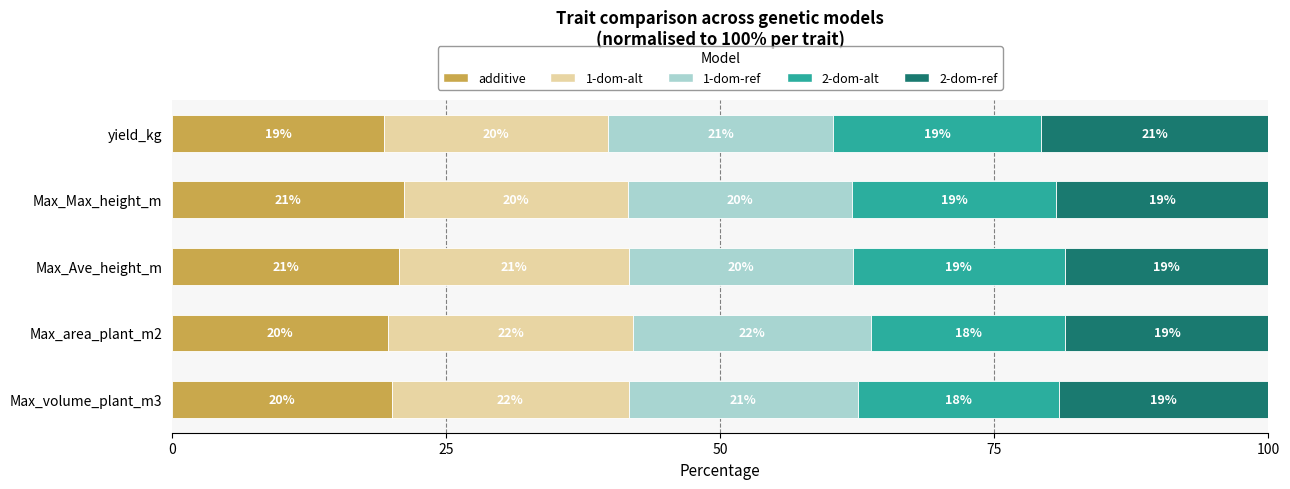

Read the additive value at yield_kg.

19.4